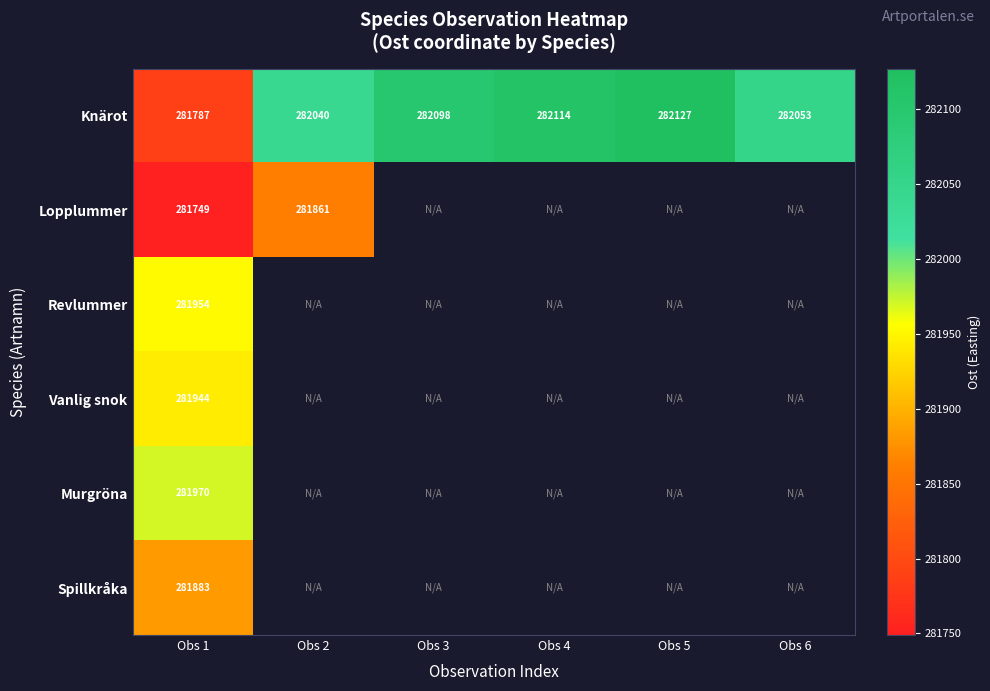

Rank the series at Obs 1 from lowest to highest value.

Lopplummer, Knärot, Spillkråka, Vanlig snok, Revlummer, Murgröna